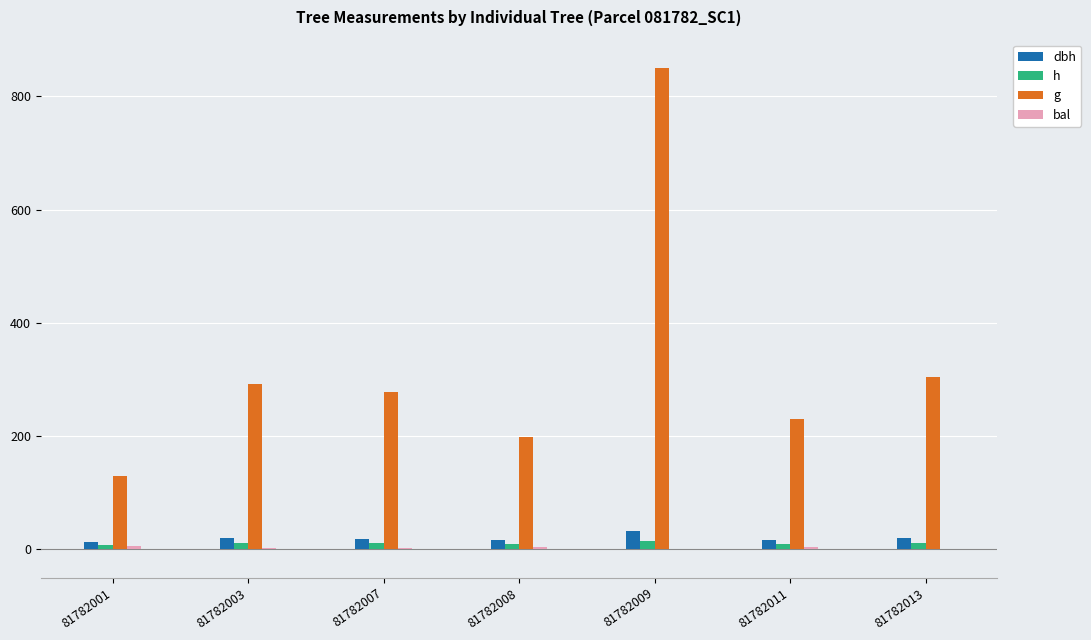

True or false: g has a value of 66.4 at 81782001.

False